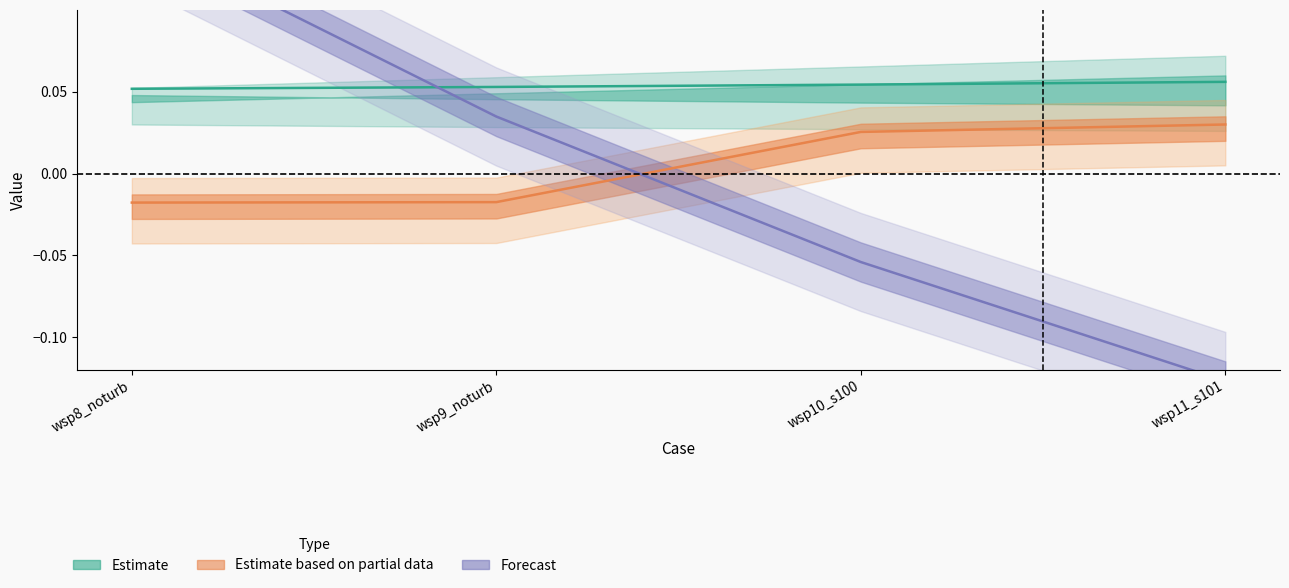

Does the chart have visible grid lines?

No